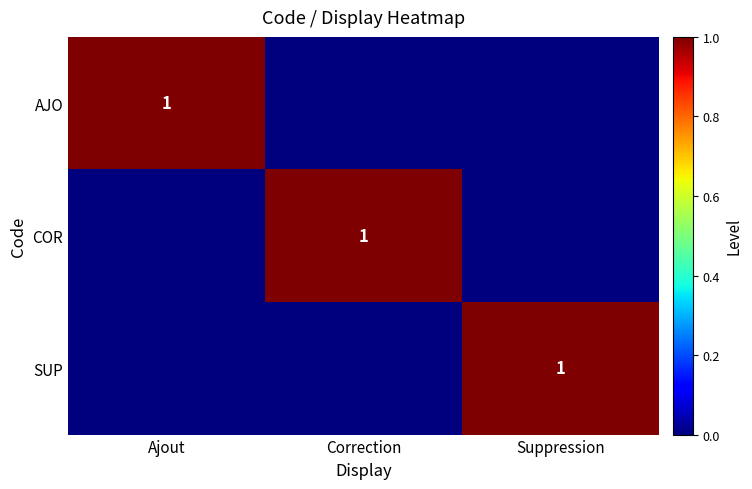

The value of COR at Correction is 1. True or false?

True